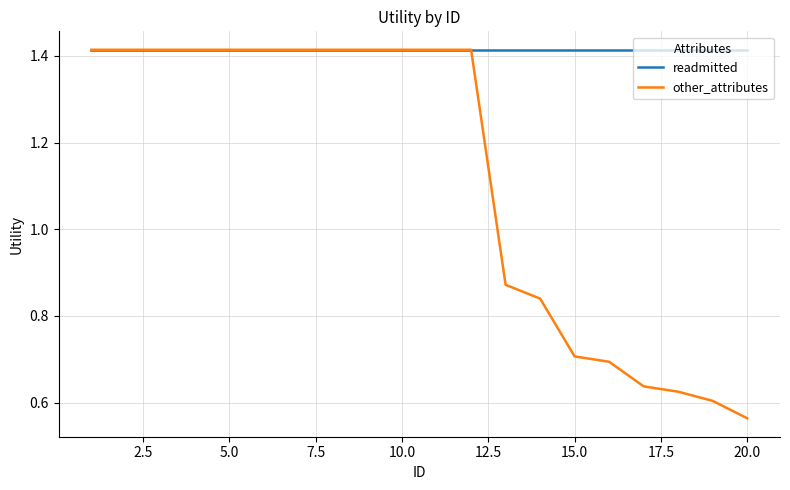

Rank the series by their average value, from lowest to highest.

other_attributes, readmitted